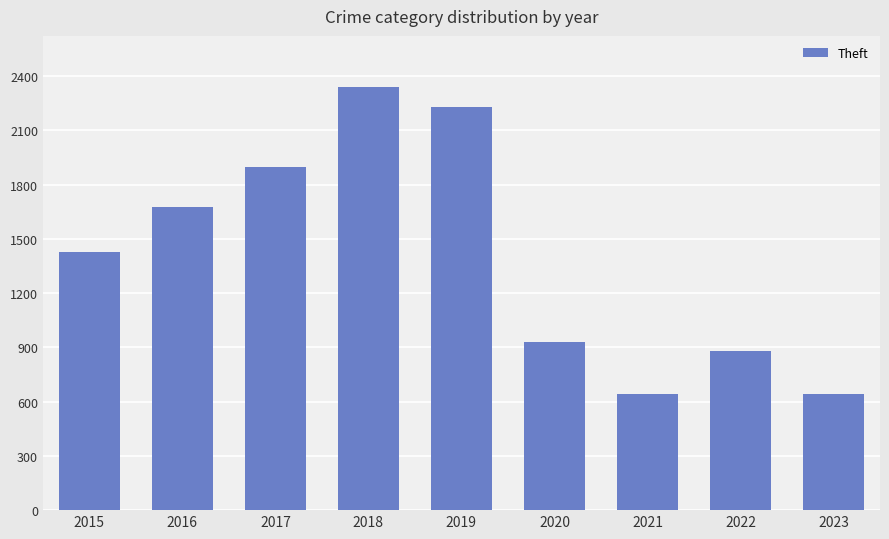

What is the sum of all values?

12667